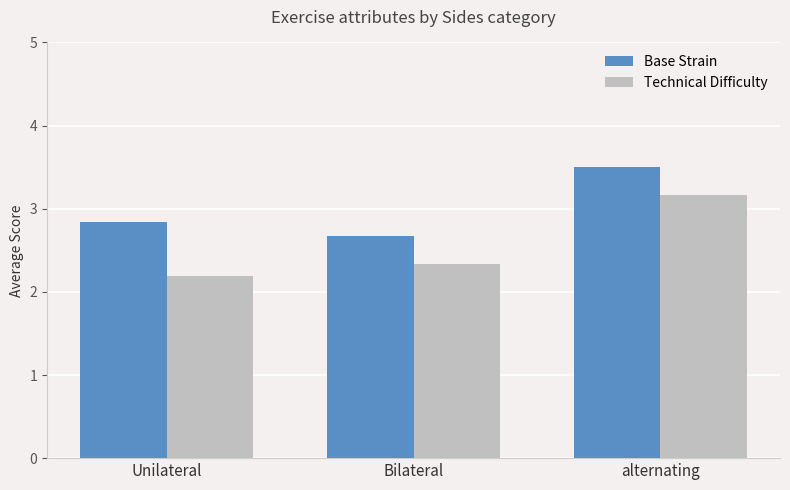

How many bars are there in total?

6